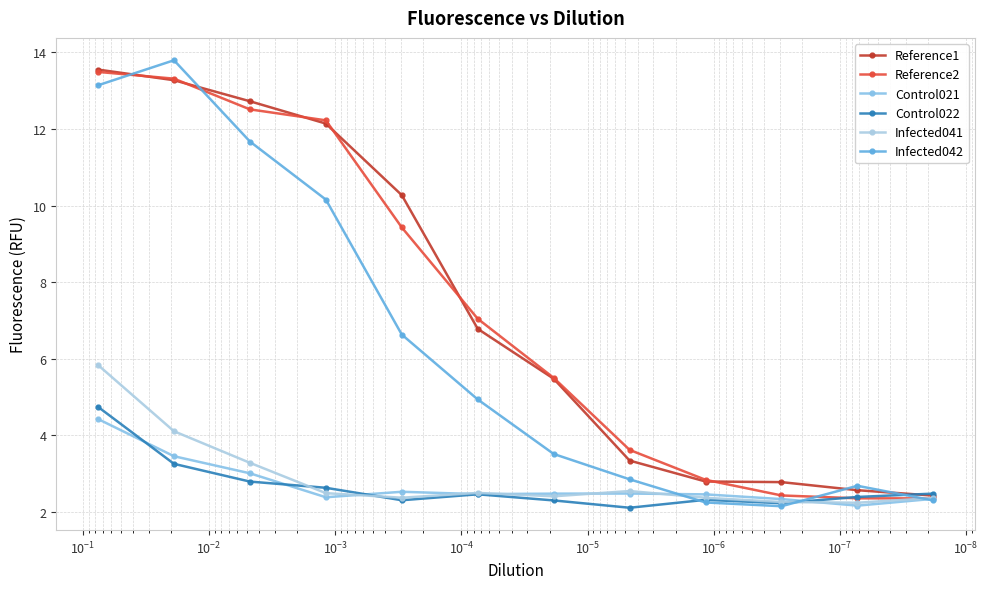

Reading left to right, transcribe all the data shown in this chart.

Reference1: 13.6	13.3	12.7	12.1	10.3	6.8	5.5	3.3	2.8	2.8	2.6	2.4
Reference2: 13.5	13.3	12.5	12.2	9.4	7.0	5.5	3.6	2.8	2.4	2.4	2.4
Control021: 4.4	3.5	3.0	2.4	2.5	2.5	2.5	2.5	2.5	2.3	2.2	2.3
Control022: 4.7	3.3	2.8	2.6	2.3	2.5	2.3	2.1	2.3	2.2	2.4	2.5
Infected041: 5.8	4.1	3.3	2.5	2.4	2.5	2.4	2.5	2.4	2.3	2.2	2.4
Infected042: 13.1	13.8	11.7	10.2	6.6	4.9	3.5	2.9	2.3	2.2	2.7	2.3